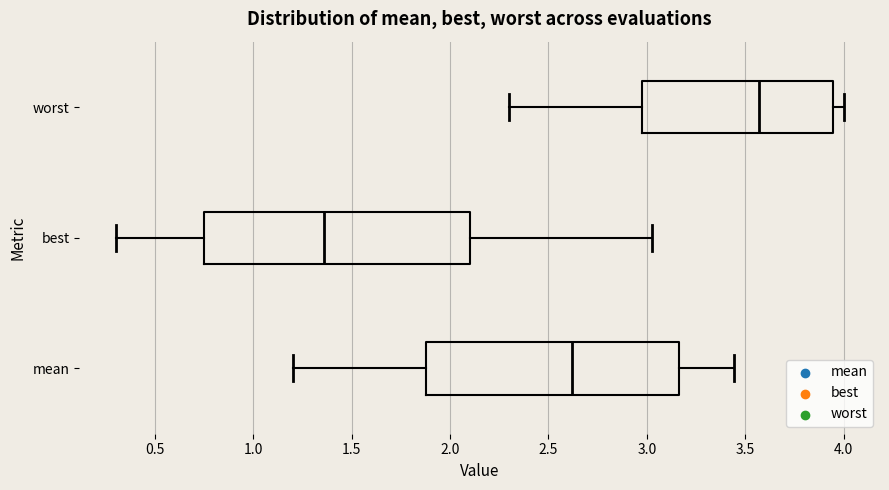

Where does the left whisker of the box for mean end on the x-axis? The values are not printed on the chart, so give them approximately, as read against the axis.

1.20